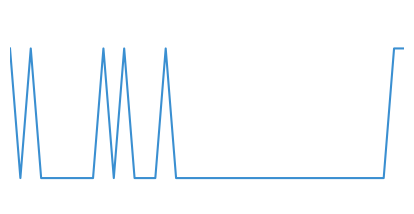

Does the chart display data point markers on the line(s)?

No